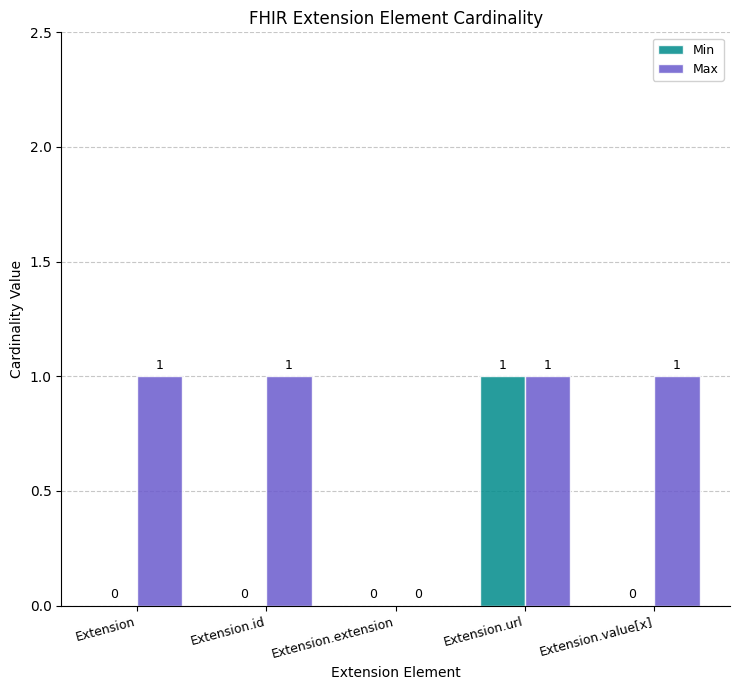

At which label does Min reach its peak?

Extension.url